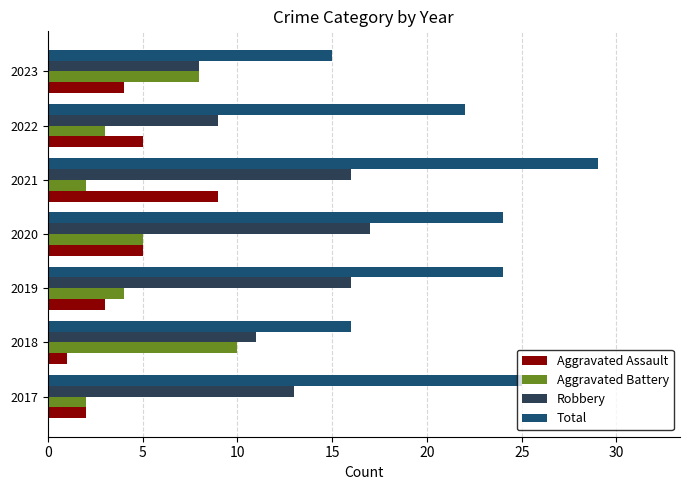

What value does the Aggravated Battery series have at 2022?

3